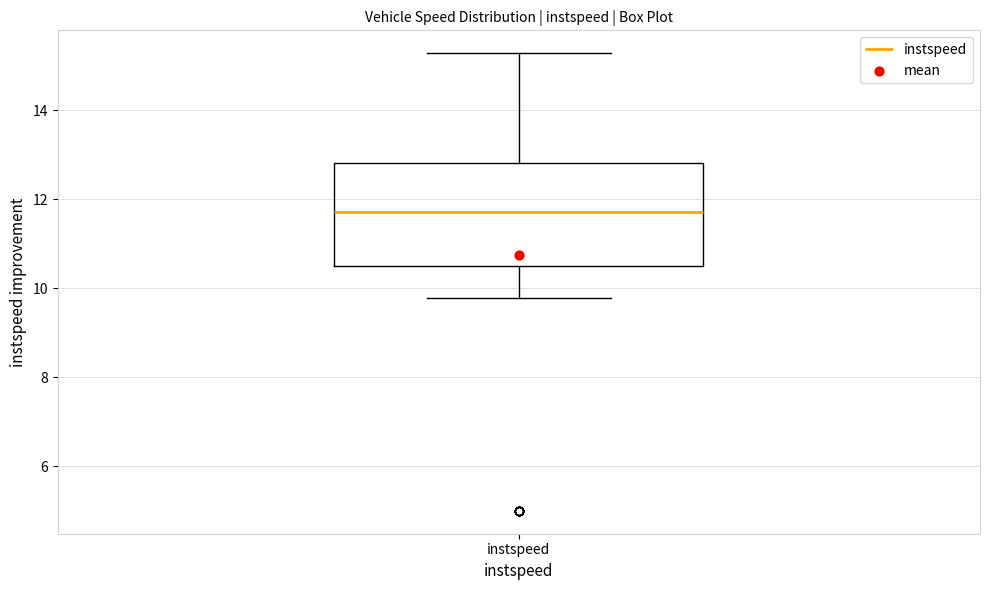

Transcribe this box plot: give where the median line is, the range the box spans, and where the two whiskers end, as read against the y-axis. The values are not printed on the chart, so give them approximately, as read against the axis.

median 11.8, box 10.6 to 12.8, whiskers 9.8 to 15.2